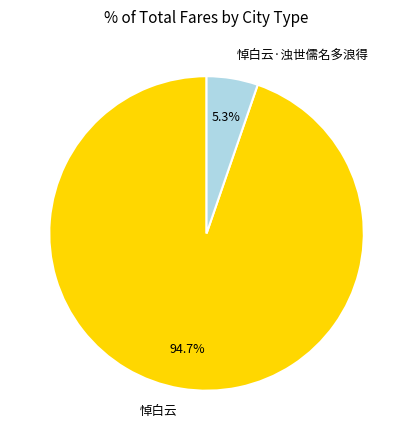

Which category has the smallest portion of the pie?

悼白云·浊世儒名多浪得